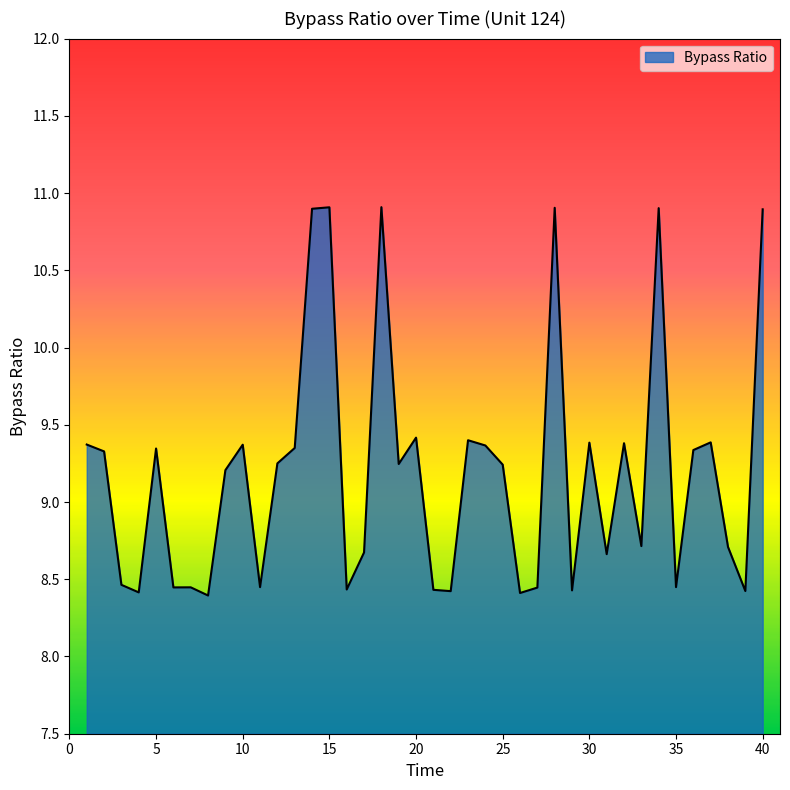

What is the greatest value displayed?

10.9